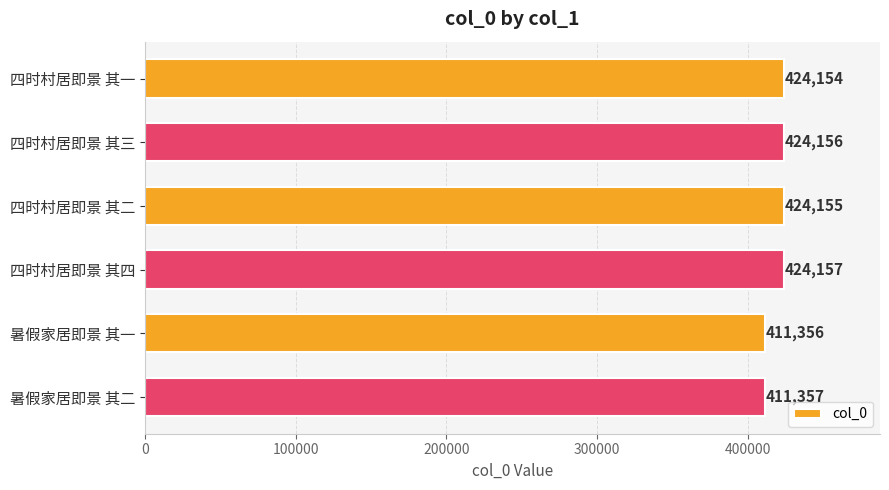

What is the sum of all values?

2519335